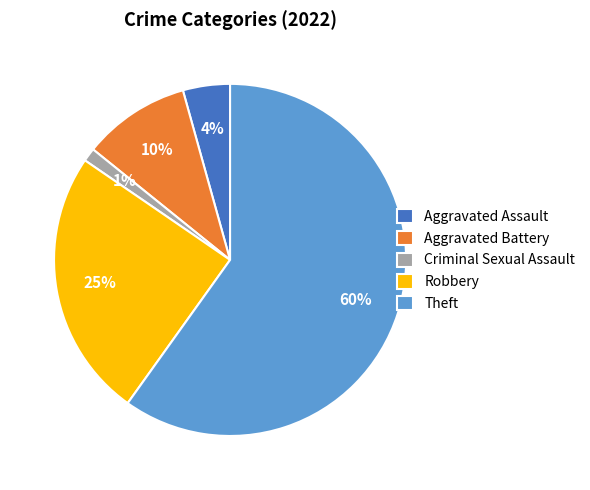

Which category has the biggest portion of the pie?

Theft